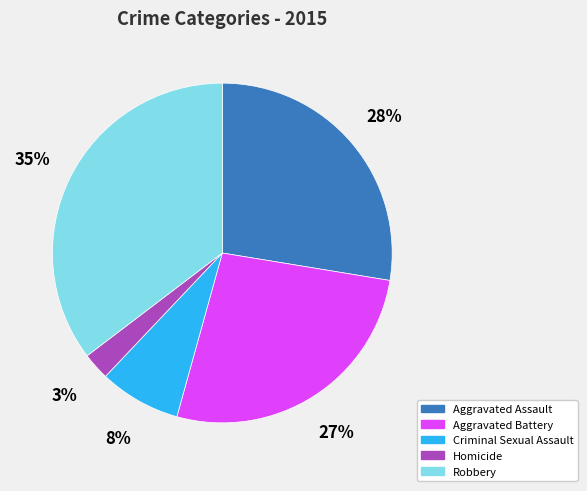

Between Aggravated Assault and Aggravated Battery, which is larger?

Aggravated Assault